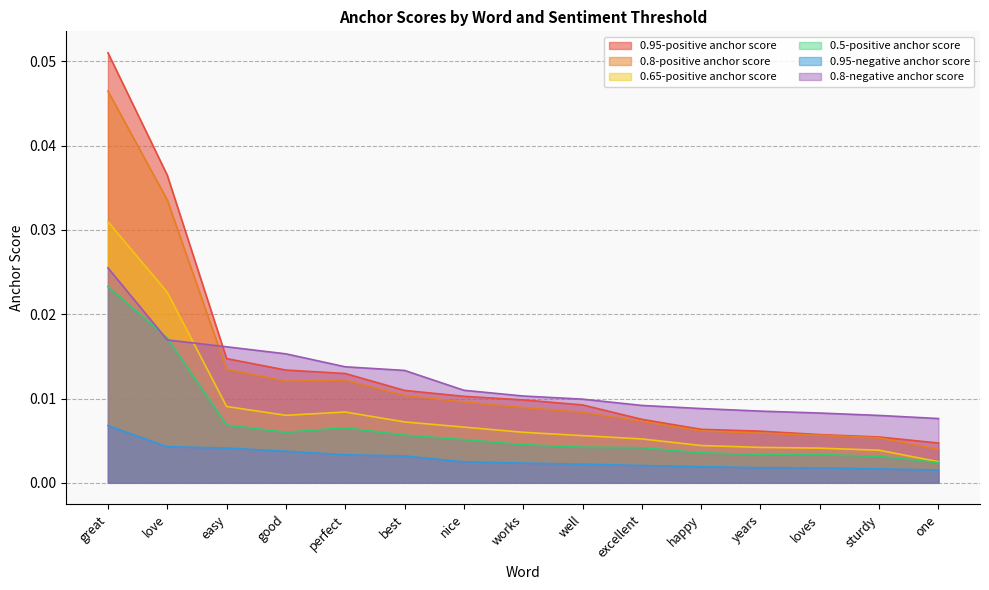

Between years and nice, which is larger?

nice